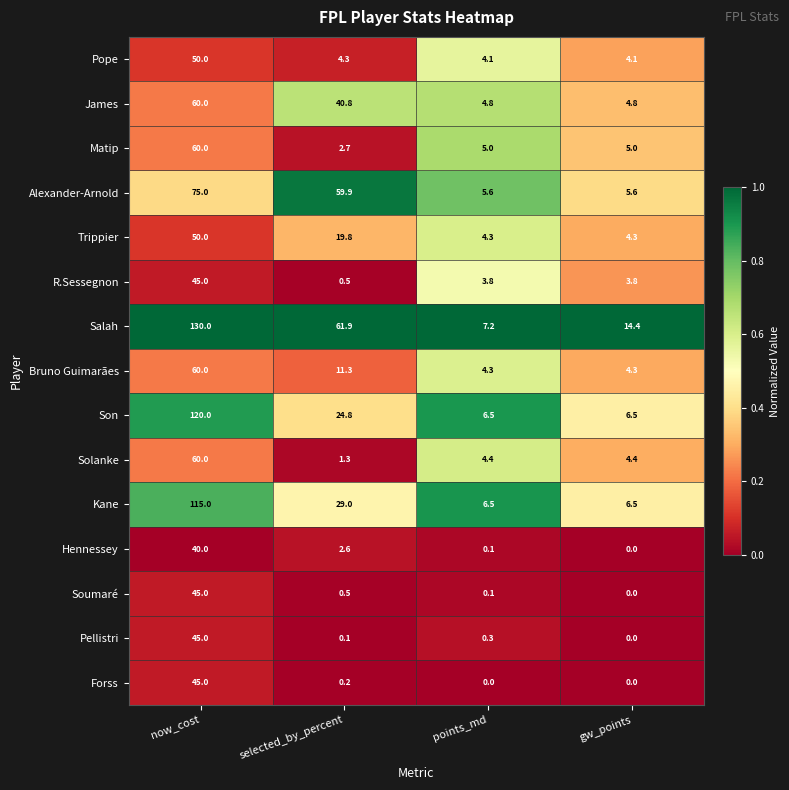

What is the sum of all Salah values?

213.5